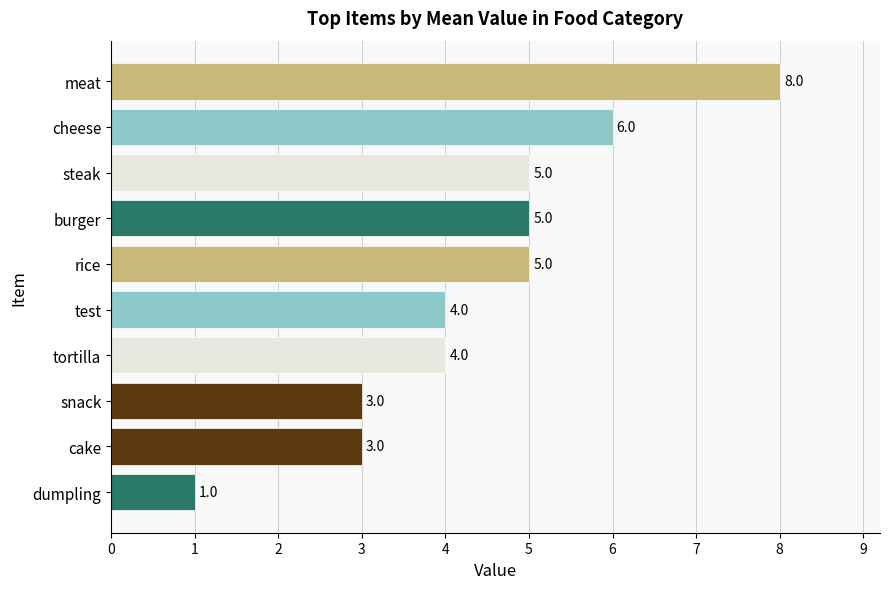

The value at snack is 3. True or false?

True